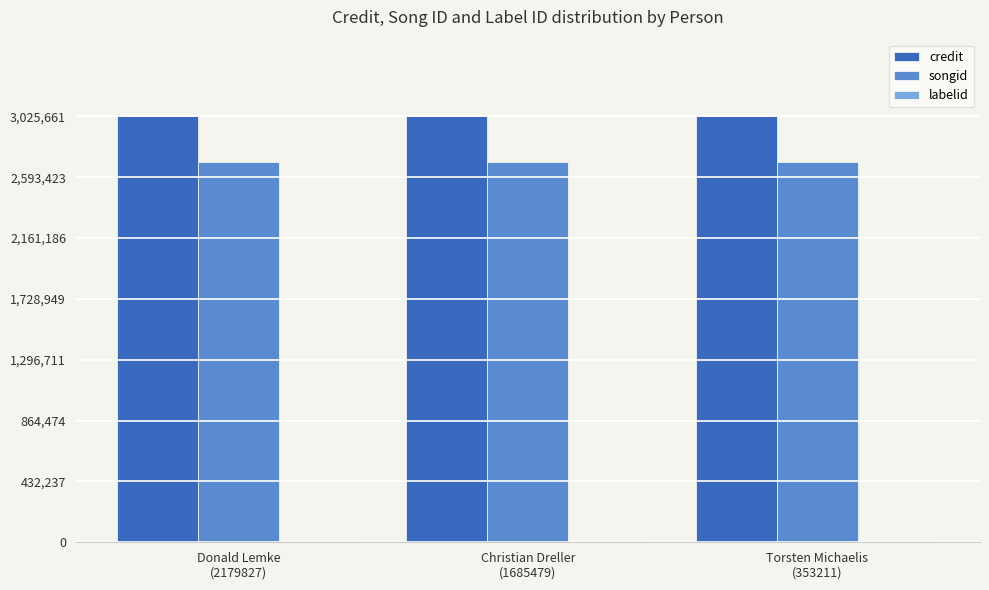

What is the greatest value displayed?

3025661